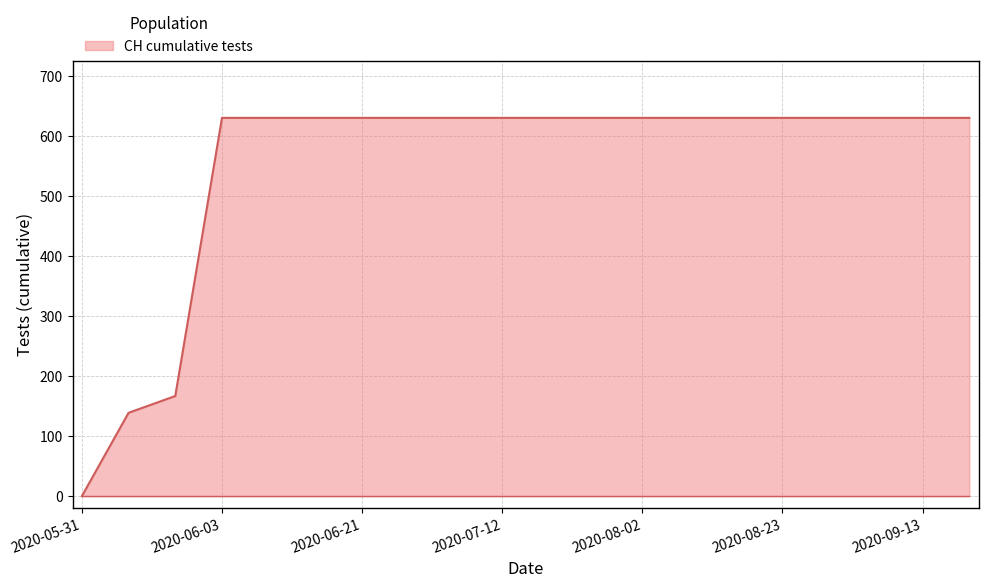

What is the maximum value shown in the chart?

631